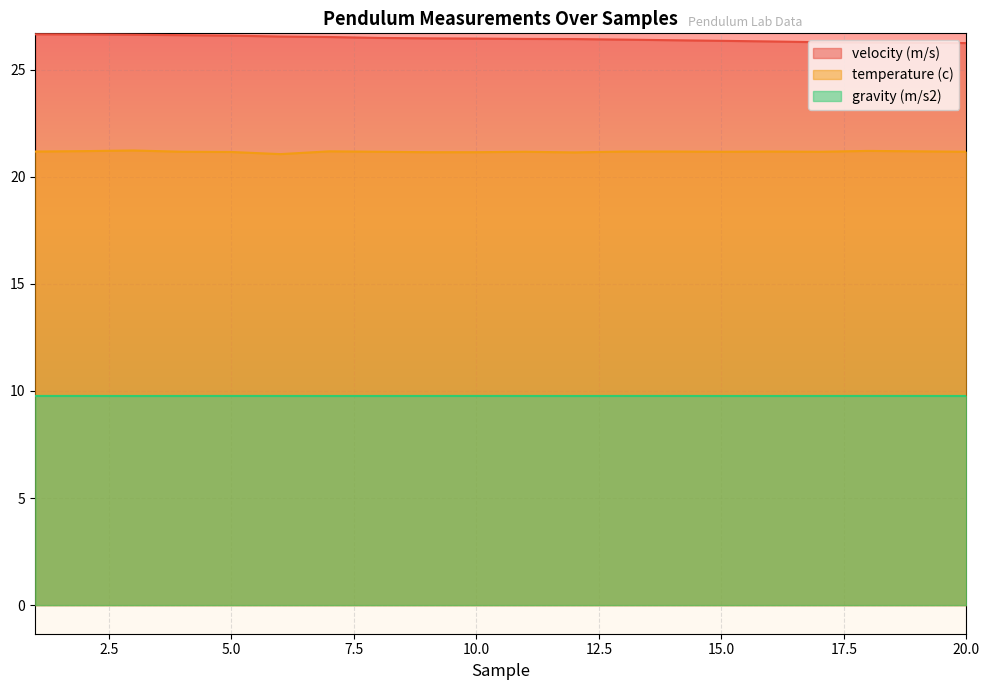

What is the spread (max minus min) of values at 6?

16.8